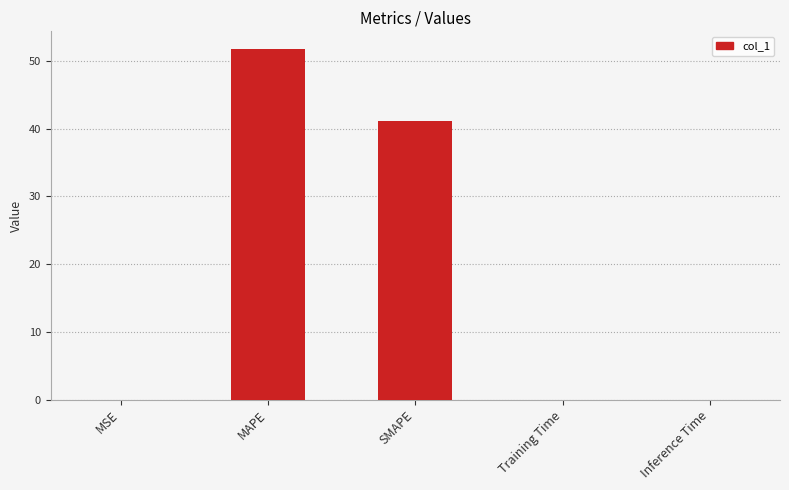

At which label is the value closest to 25?

SMAPE